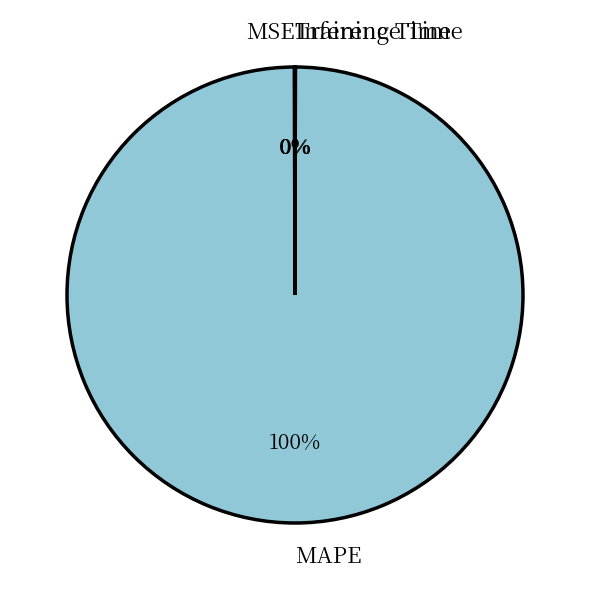

The MAPE slice represents 100% of the pie. True or false?

True